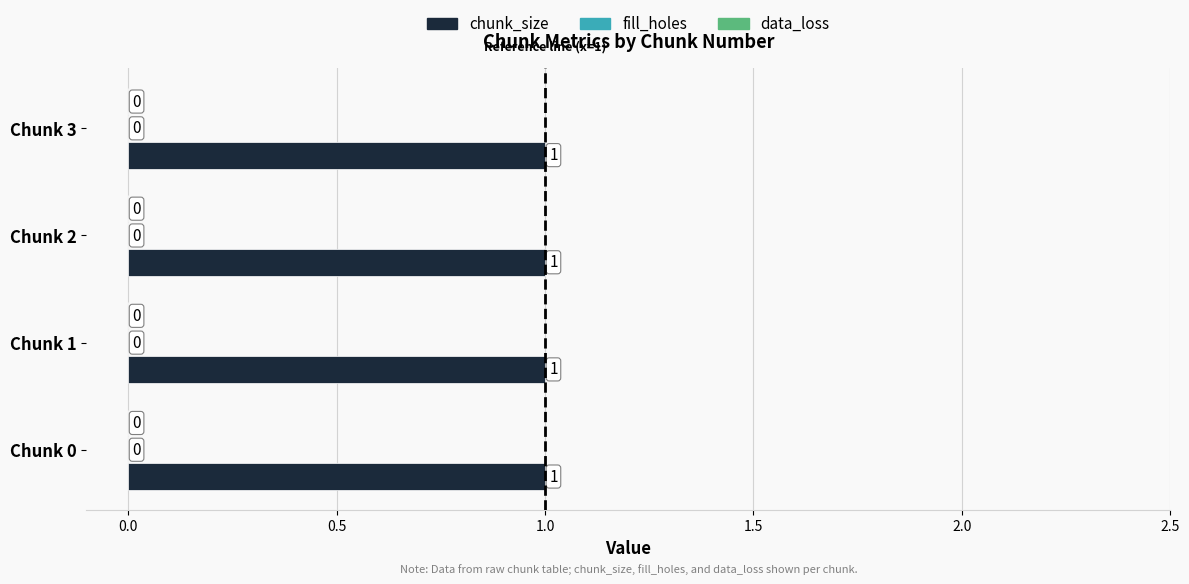

What are all the series names shown in the legend?

chunk_size, fill_holes, data_loss